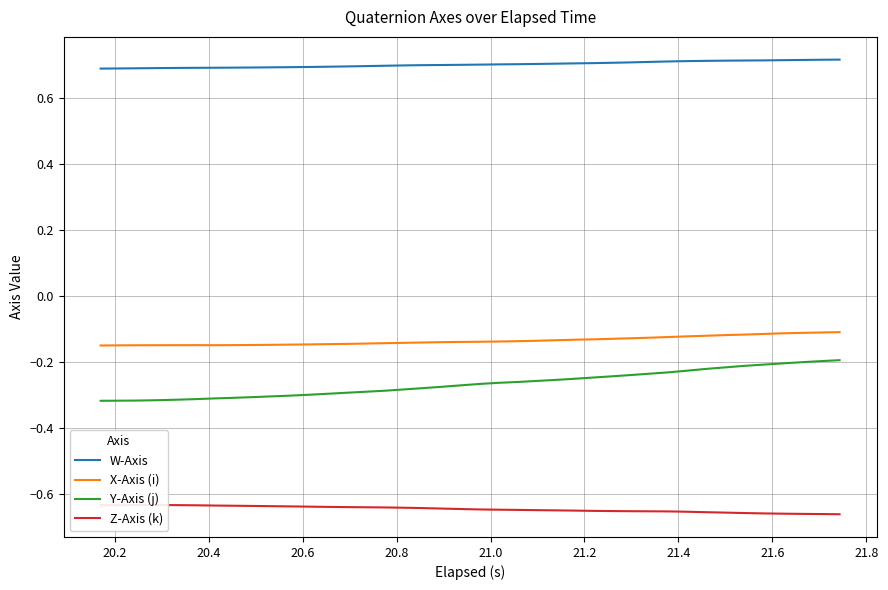

True or false: Y-Axis (j) and X-Axis (i) cross at least once.

False